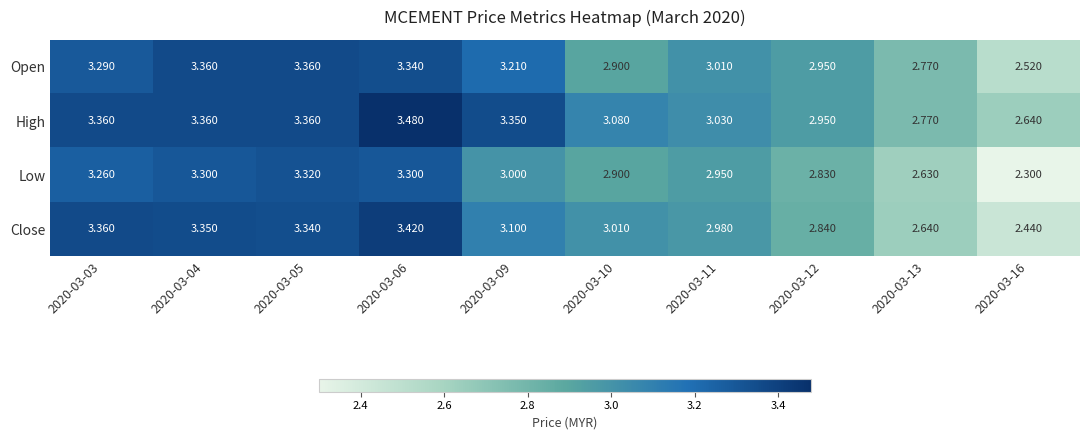

Rank the series at 2020-03-11 from lowest to highest value.

Low, Close, Open, High